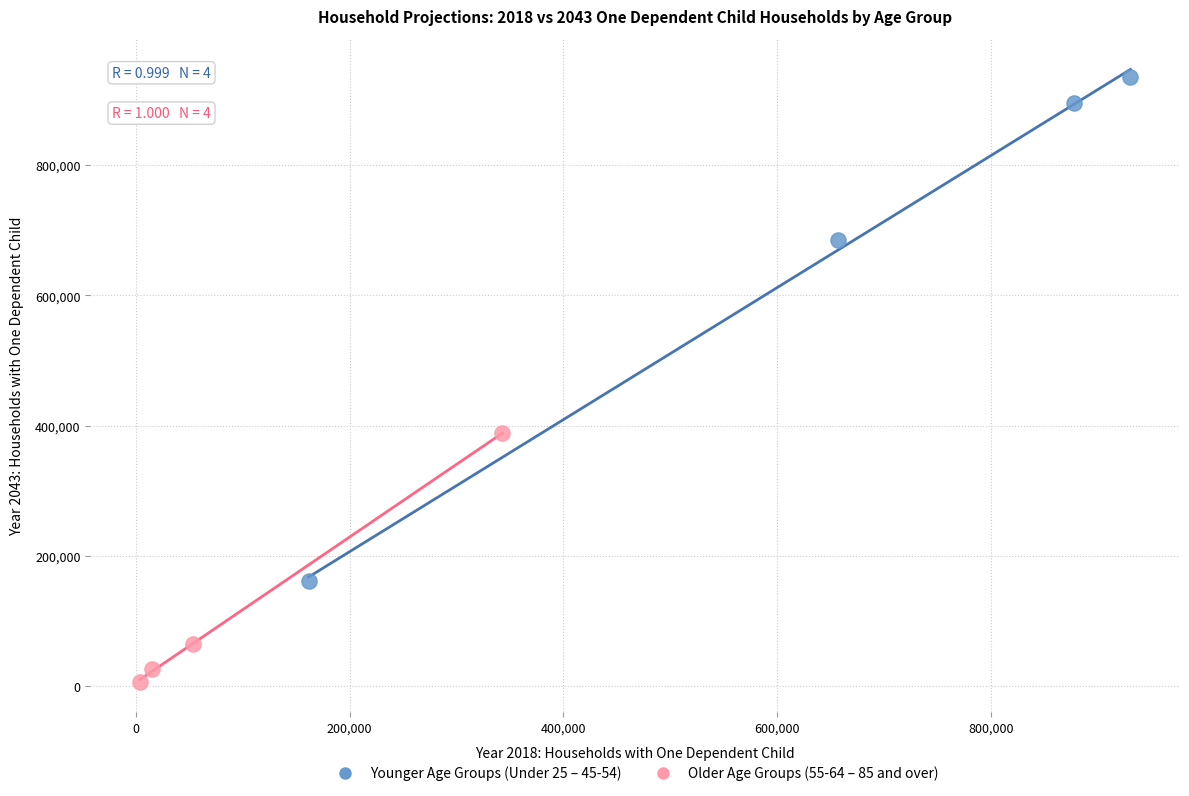

Which series reaches the maximum Y coordinate?

Younger Age Groups (Under 25 – 45-54)